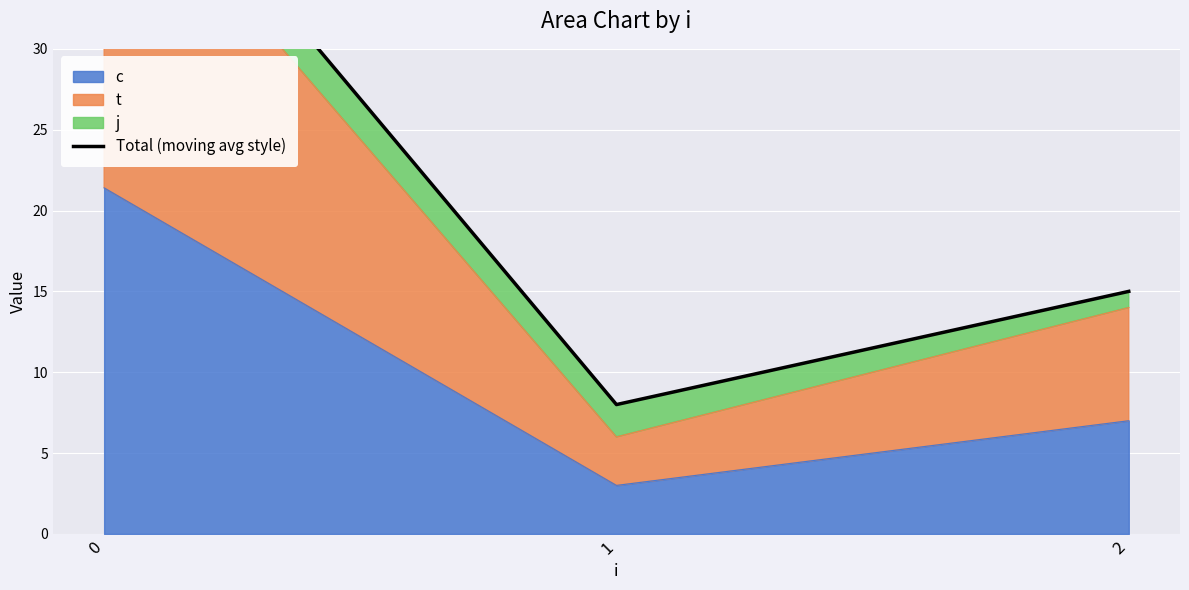

Is it true that the value at 1 is 8.0?

True